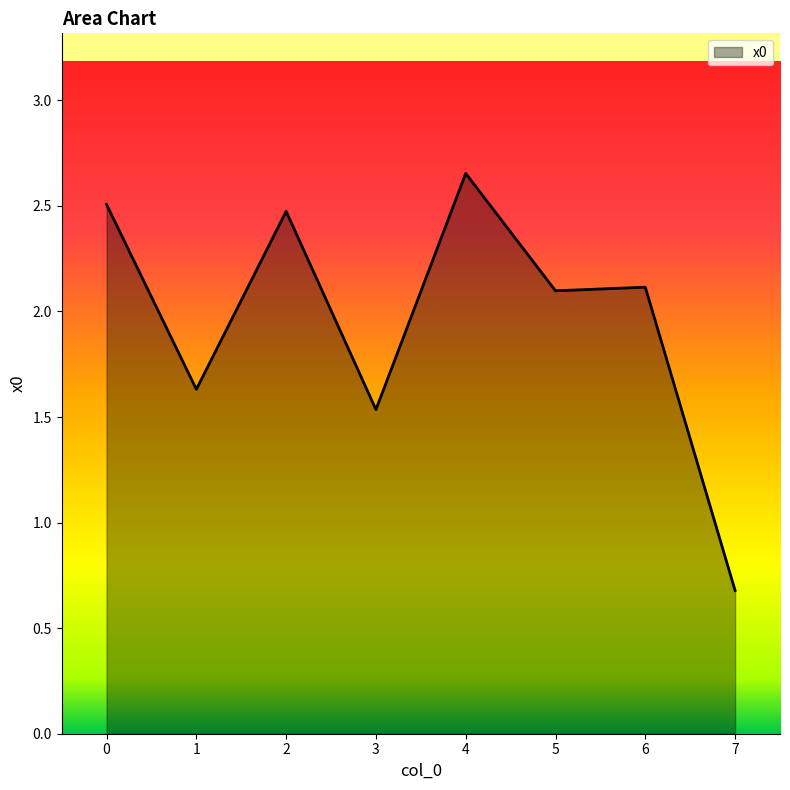

At which category does the data reach its first local peak?

2